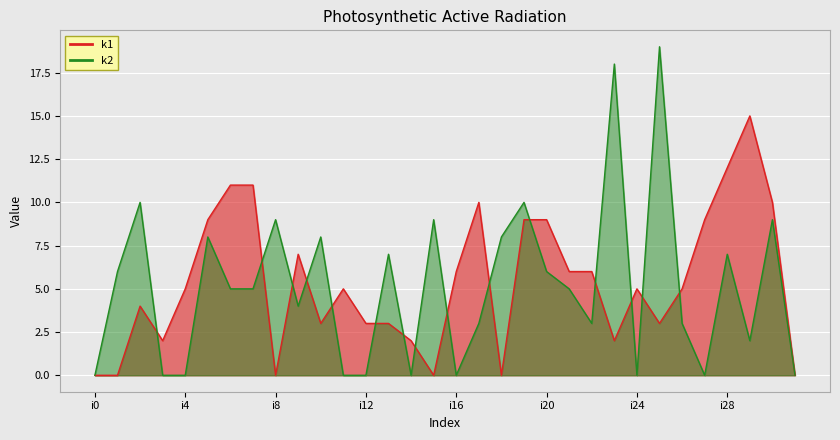

Which series has the largest total across all categories?

k1